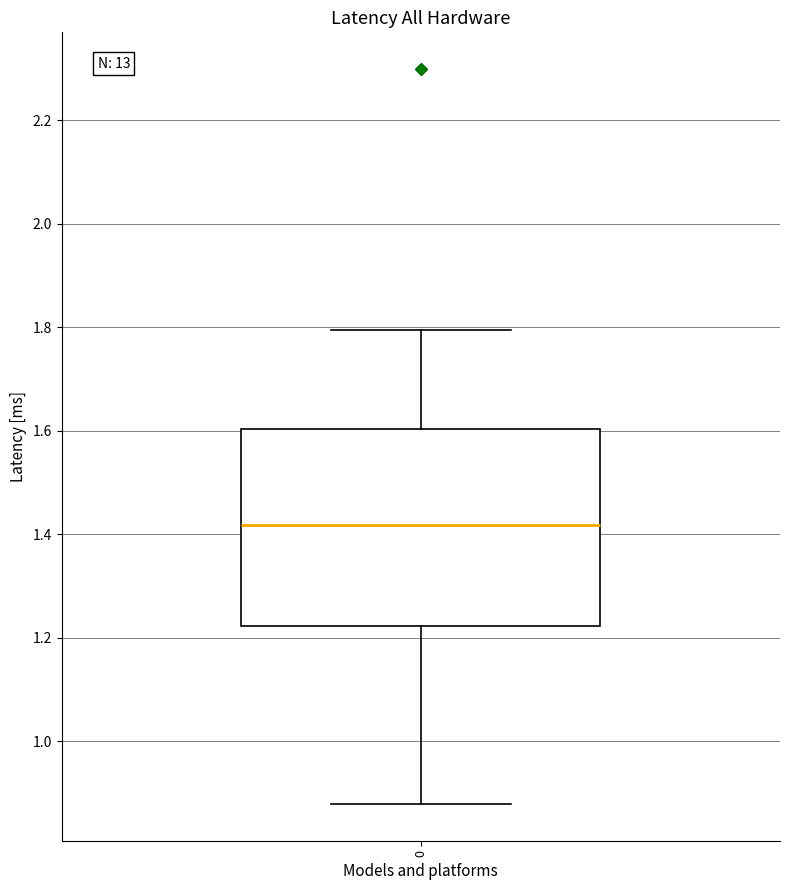

Read this box plot against the y-axis: the position of the median line, the range covered by the box, and the ends of both whiskers. The values are not printed on the chart, so give them approximately, as read against the axis.

median 1.42, box 1.22 to 1.60, whiskers 0.88 to 1.80